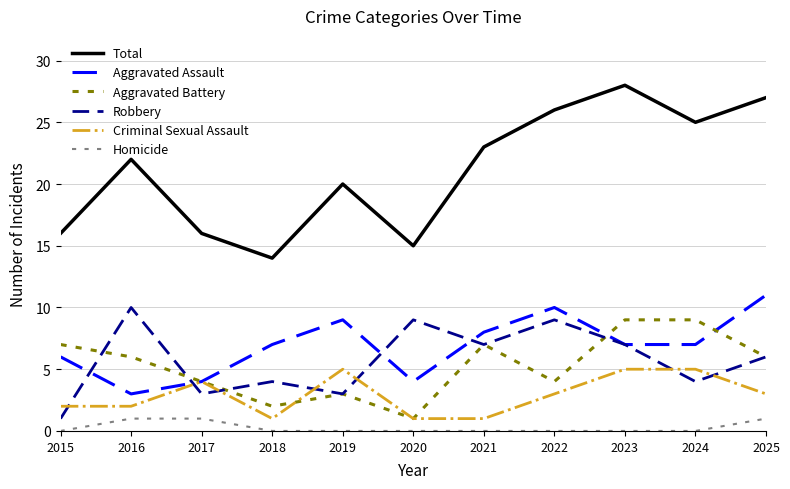

Does the chart display data point markers on the line(s)?

No